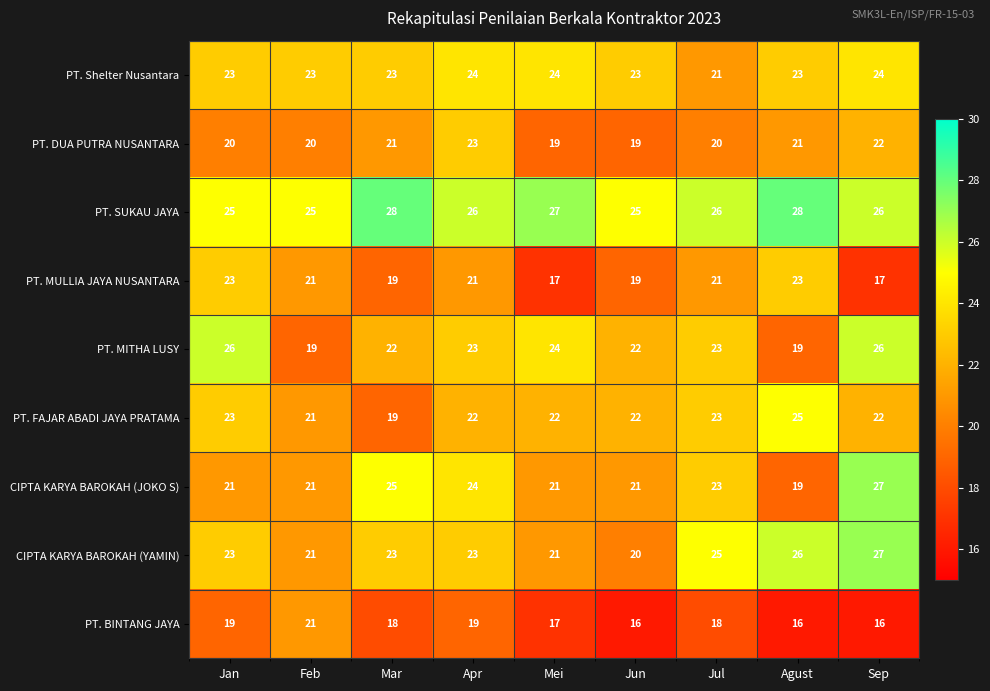

Where does the PT. MITHA LUSY series first go above 23?

Jan